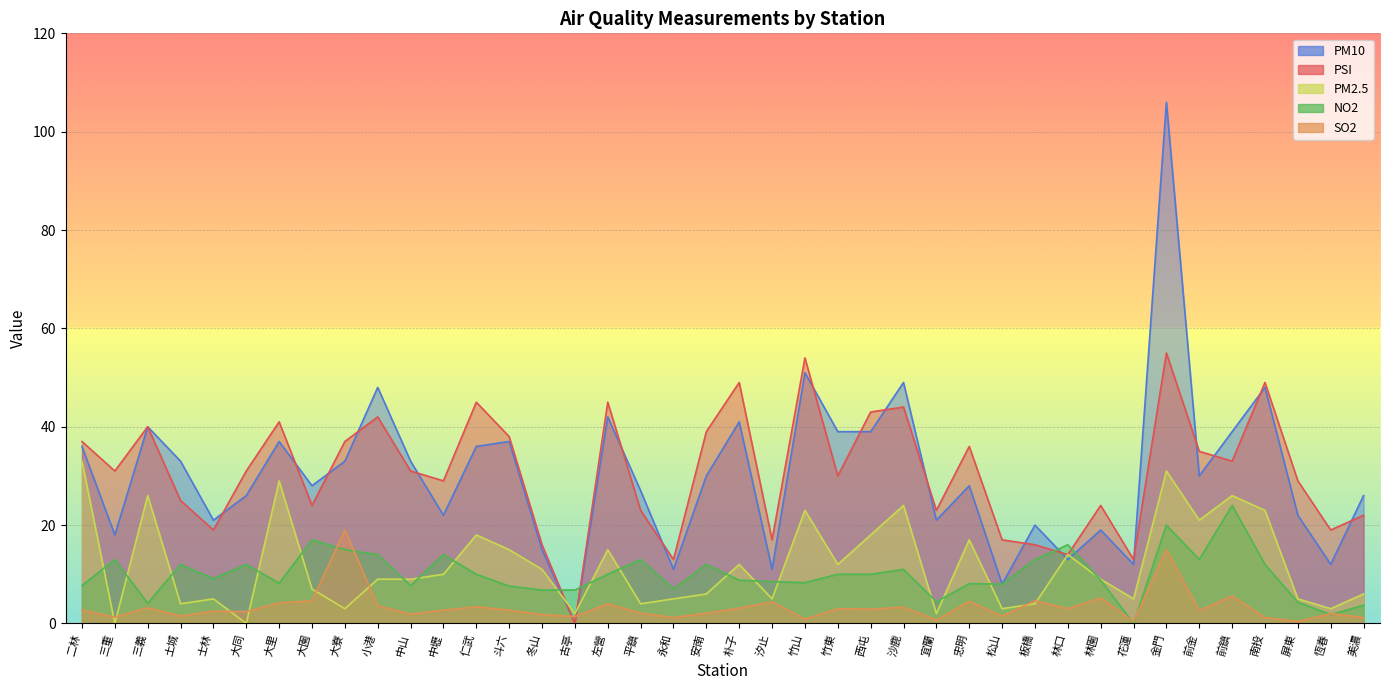

What is the difference between the maximum and minimum values in the NO2 series?

24.0